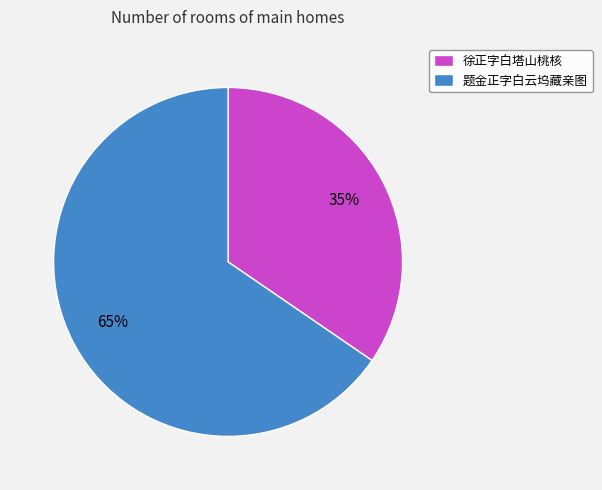

Do 徐正字白塔山桃核 and 题金正字白云坞藏亲图 together represent more than half of the pie?

Yes